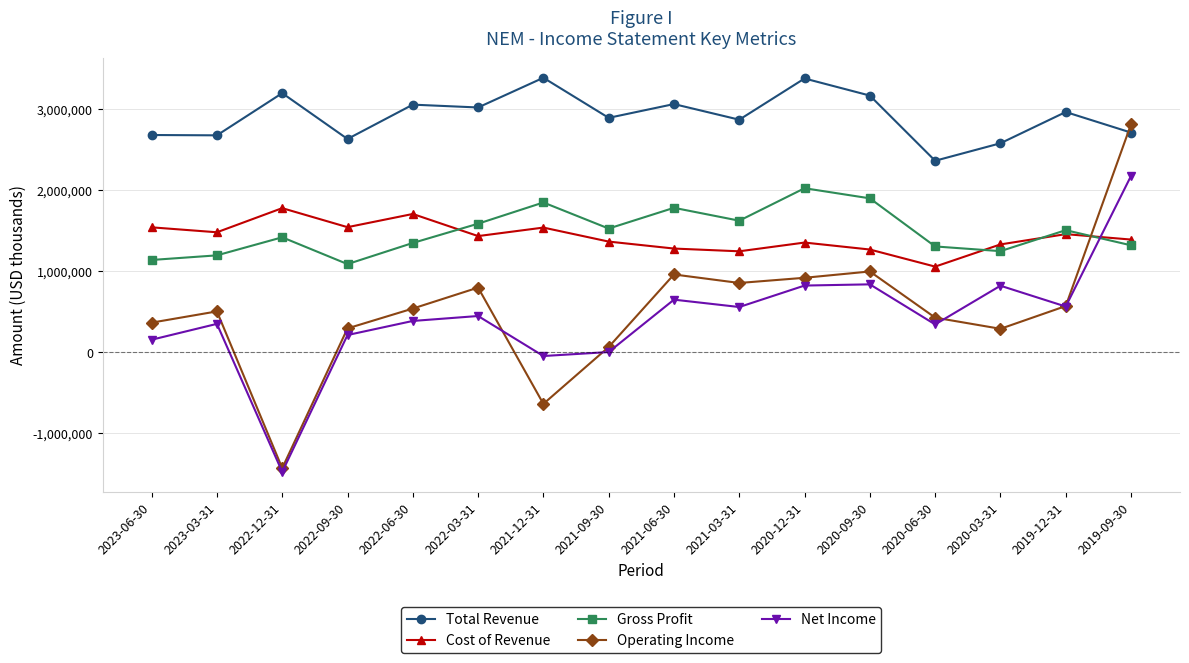

True or false: Operating Income has more than 0 interior local peaks.

True